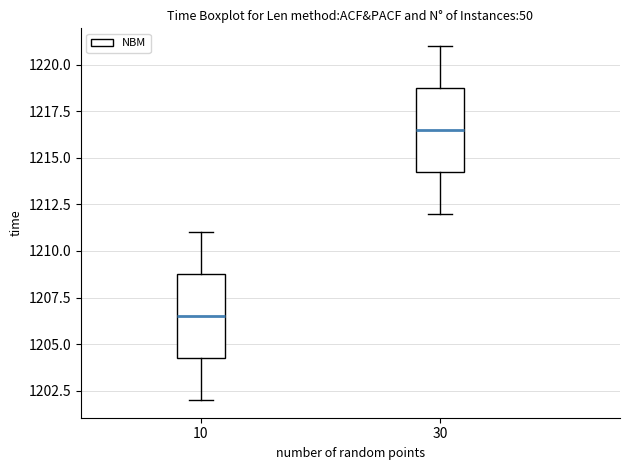

Which box has the lowest median line?

10